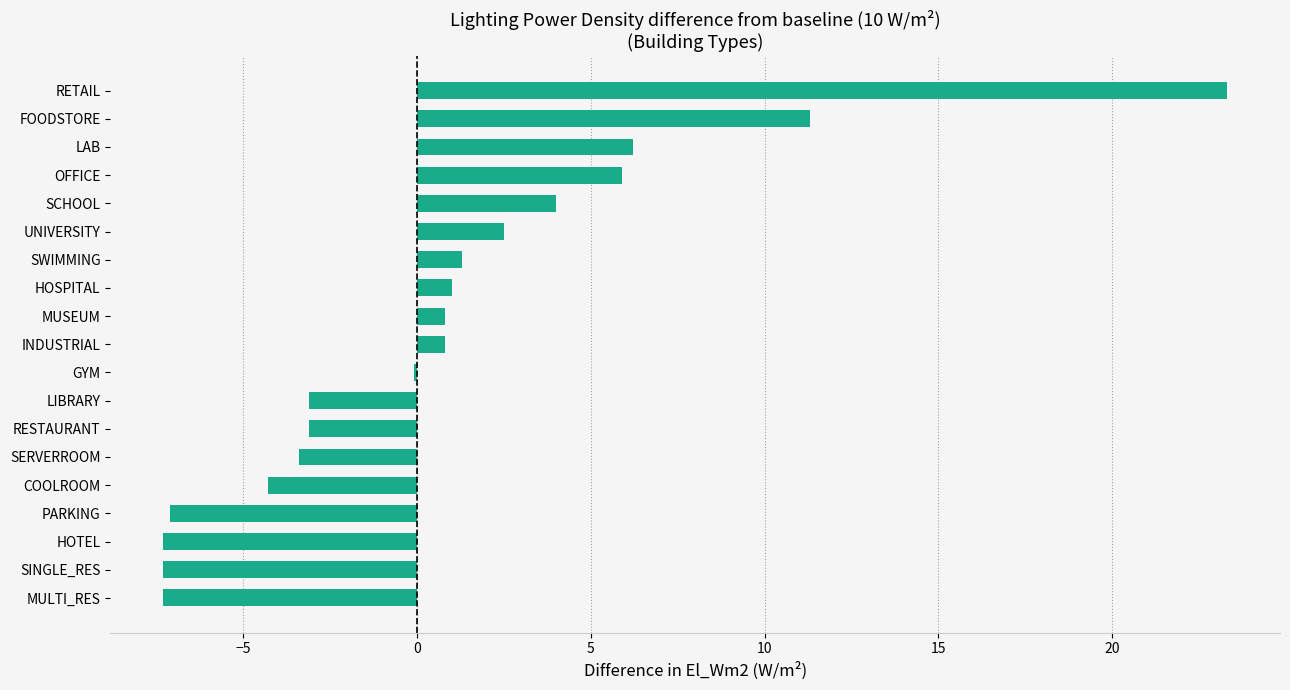

Count the number of categories in the chart.

19